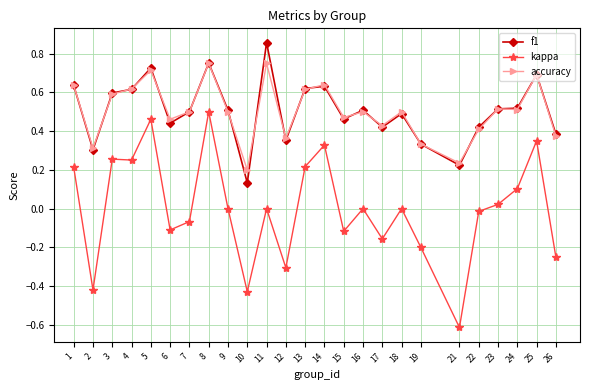

True or false: accuracy and kappa intersect in this chart.

False